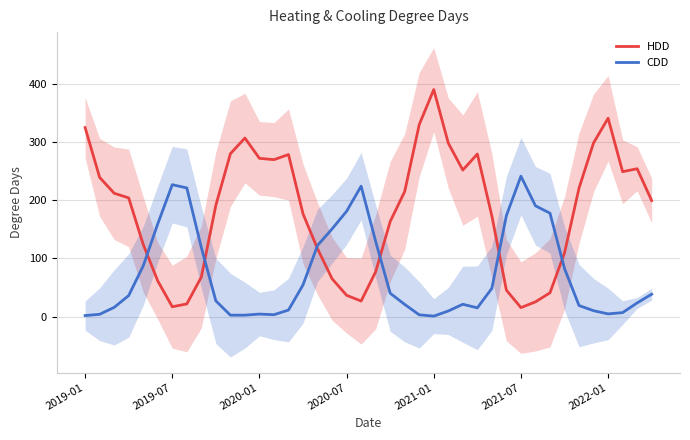

Is the value of CDD at 17 greater than the value of HDD at 7?

Yes